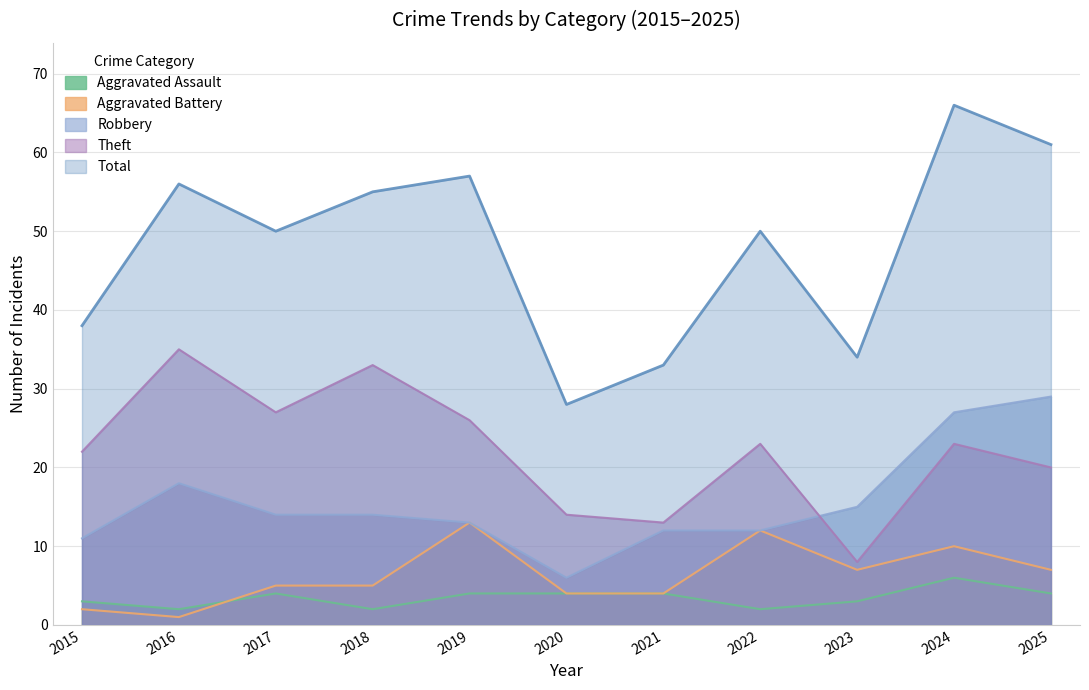

What is the sum of the Total values at 2019 and 2023?

91